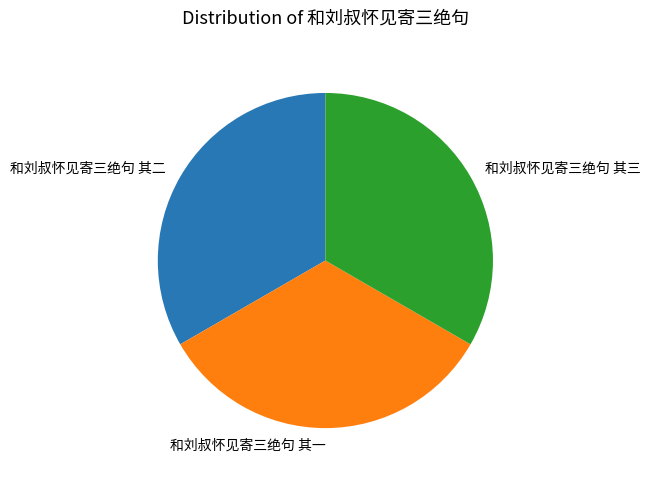

How many slices are in this pie chart?

3